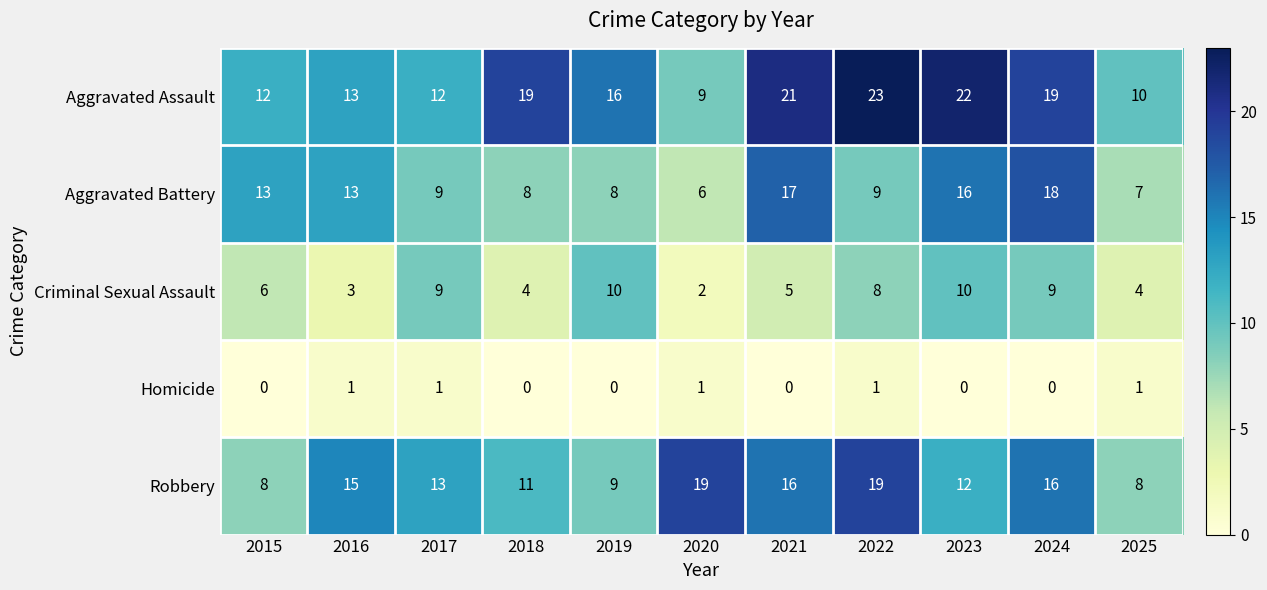

At which label does Robbery first exceed 13?

2016